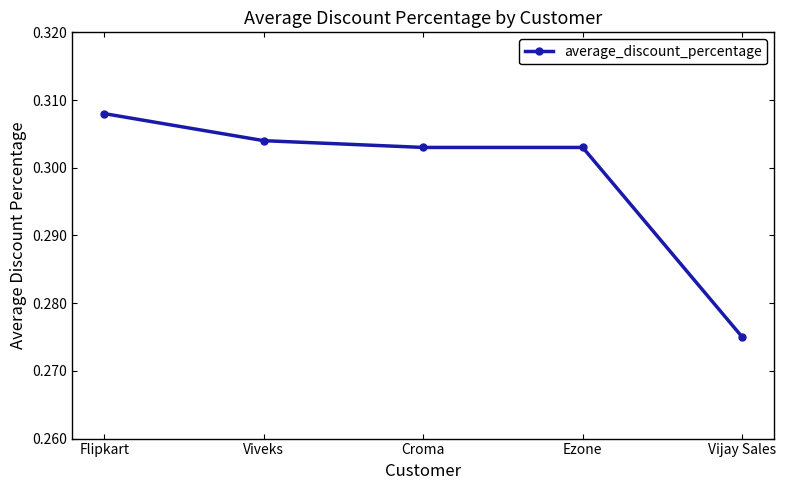

At which category does the chart reach its peak across all series?

Flipkart